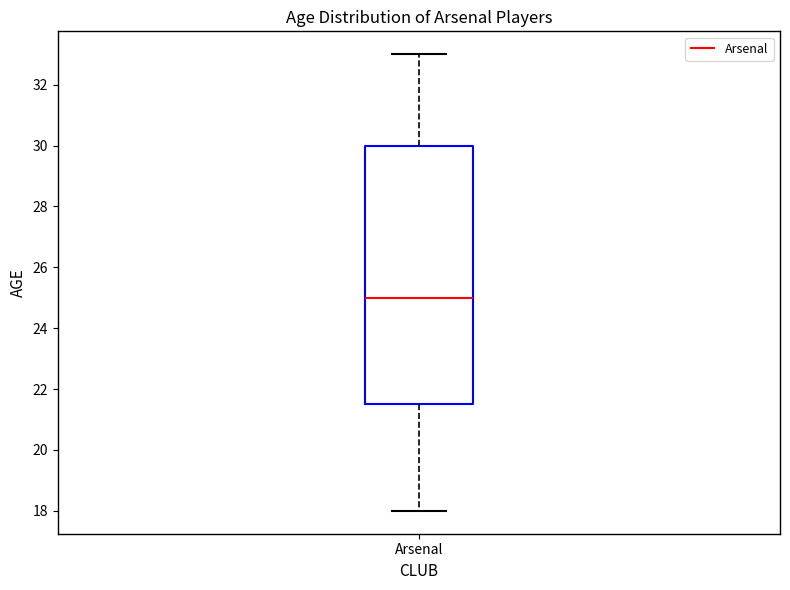

Where is the upper edge of the box for Arsenal on the y-axis? The values are not printed on the chart, so give them approximately, as read against the axis.

30.0